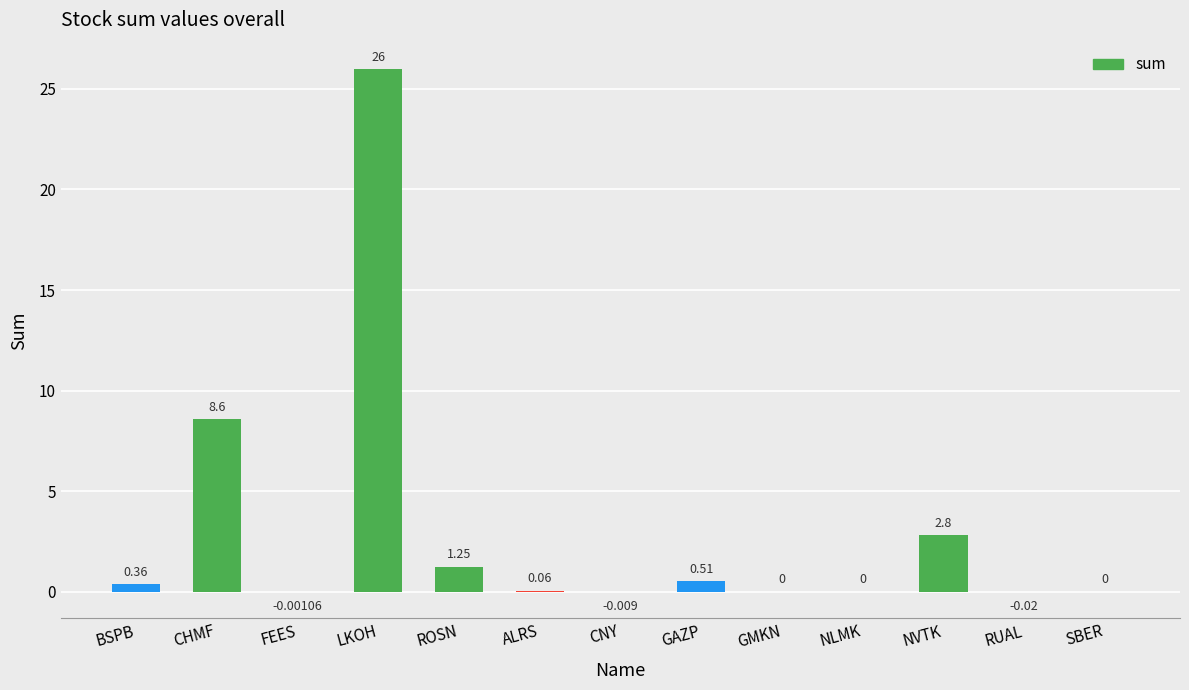

How many categories are shown in the chart?

13